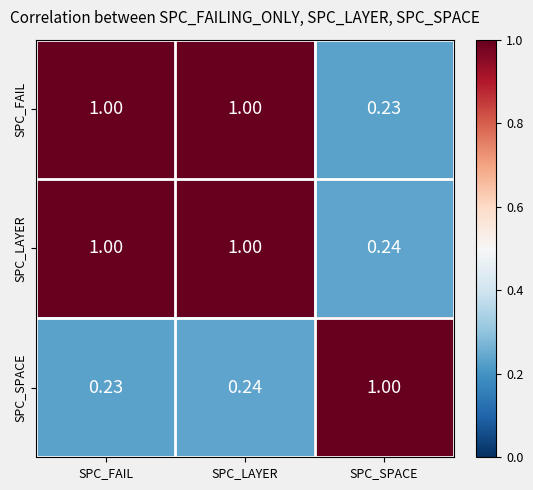

At which label is SPC_LAYER closest to 0?

SPC_SPACE